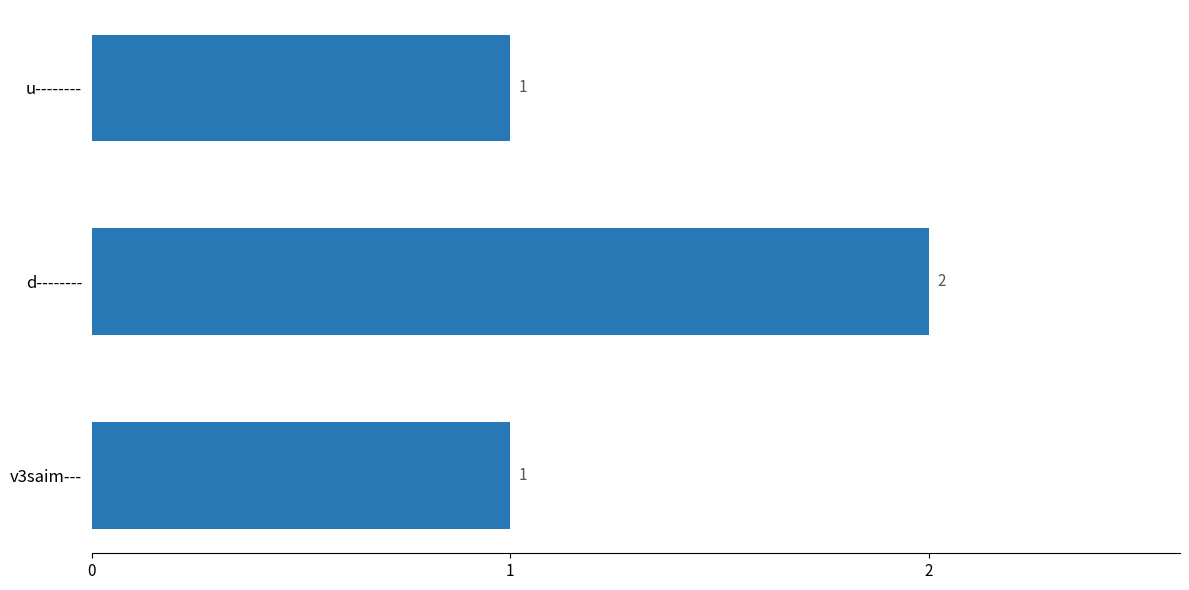

Reading bottom to top, transcribe all the data shown in this chart.

1	2	1